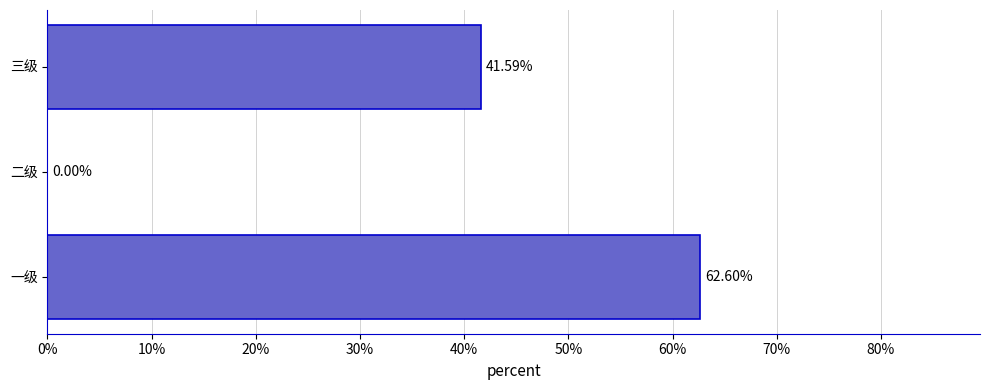

What is the average value?

0.3